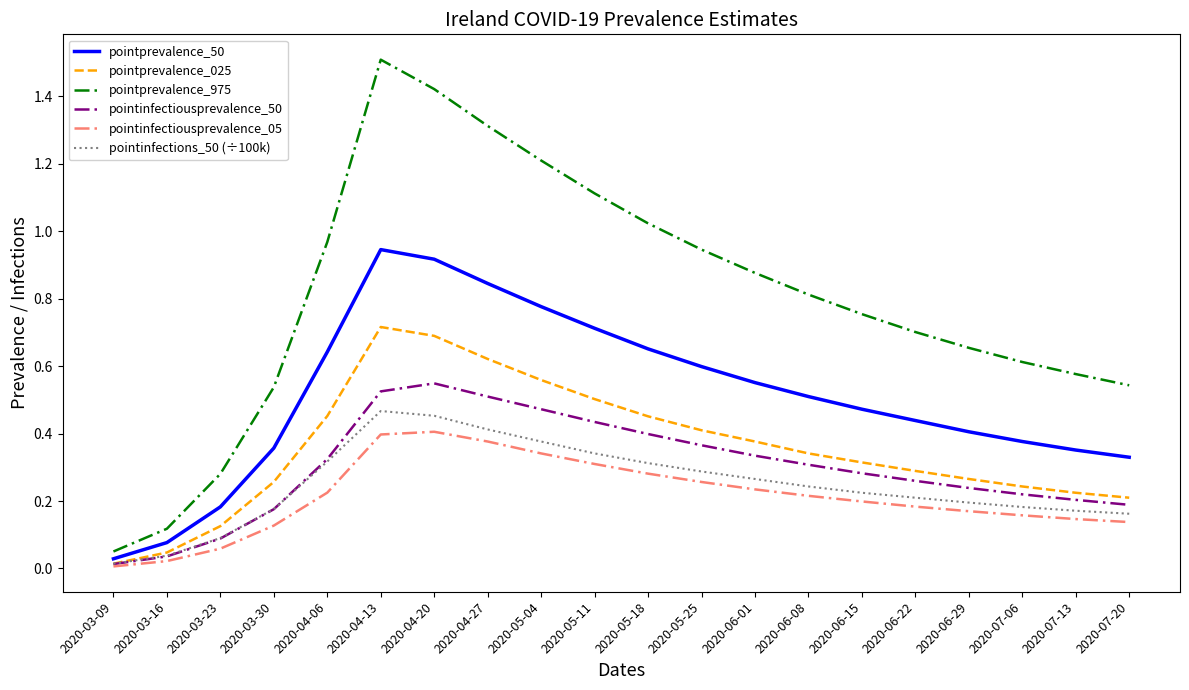

Is it true that pointprevalence_025 equals 0.5 at 2020-04-06?

True